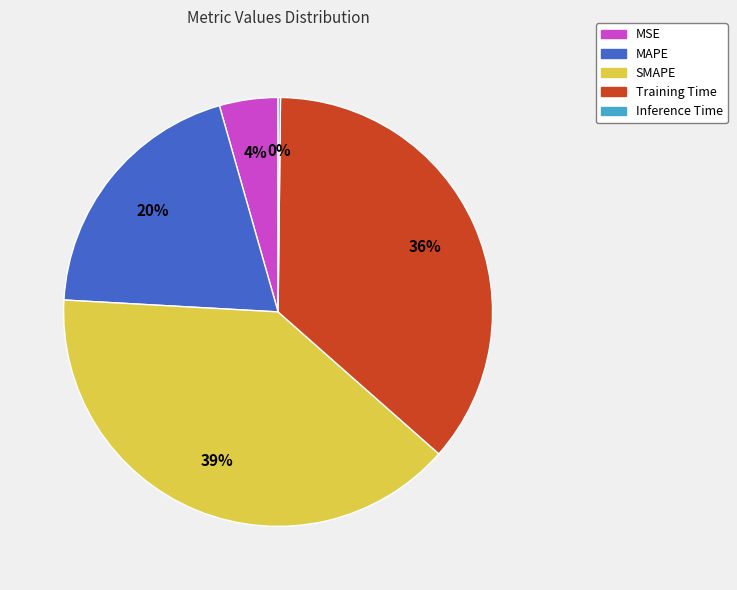

To the nearest percent, what portion does Training Time represent?

36%